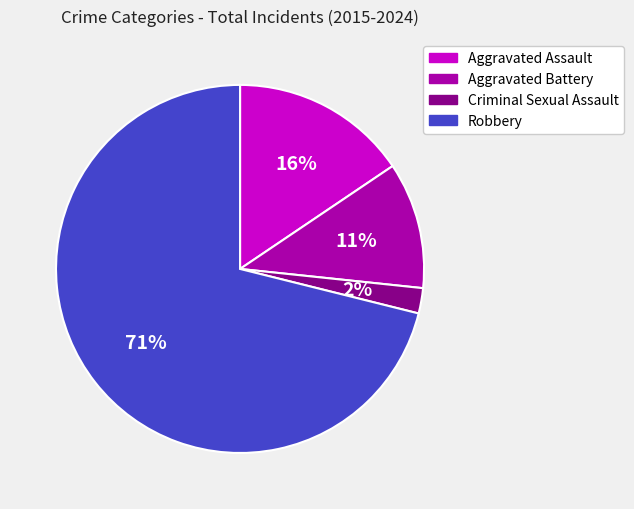

To the nearest percent, what portion does Criminal Sexual Assault represent?

2%